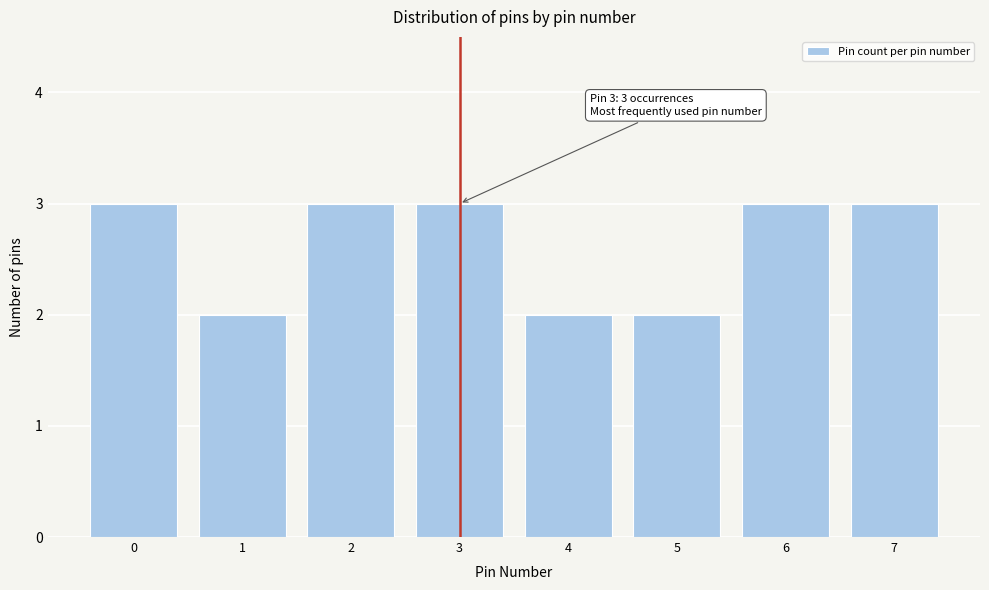

Reading right to left, transcribe all the data shown in this chart.

3	3	2	2	3	3	2	3